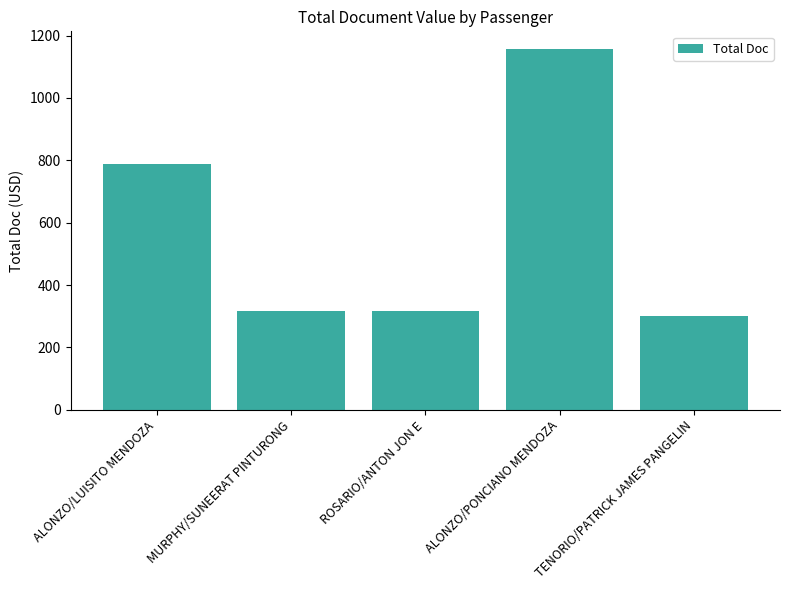

At which label does the data first exceed 316?

ALONZO/LUISITO MENDOZA